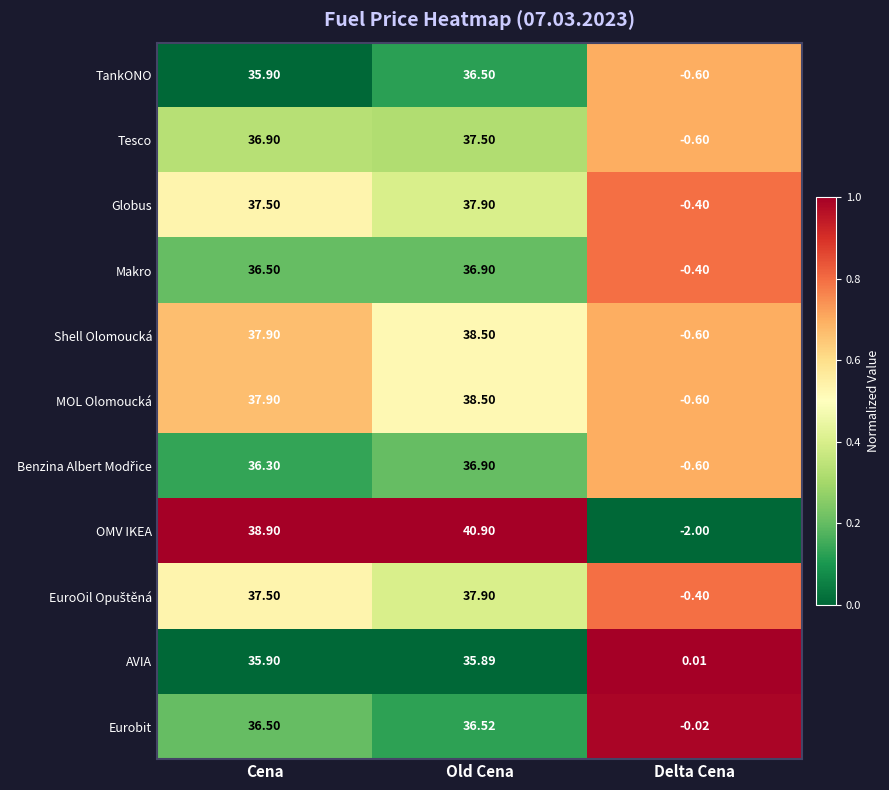

What is the total value across all series at Delta Cena?

-6.2